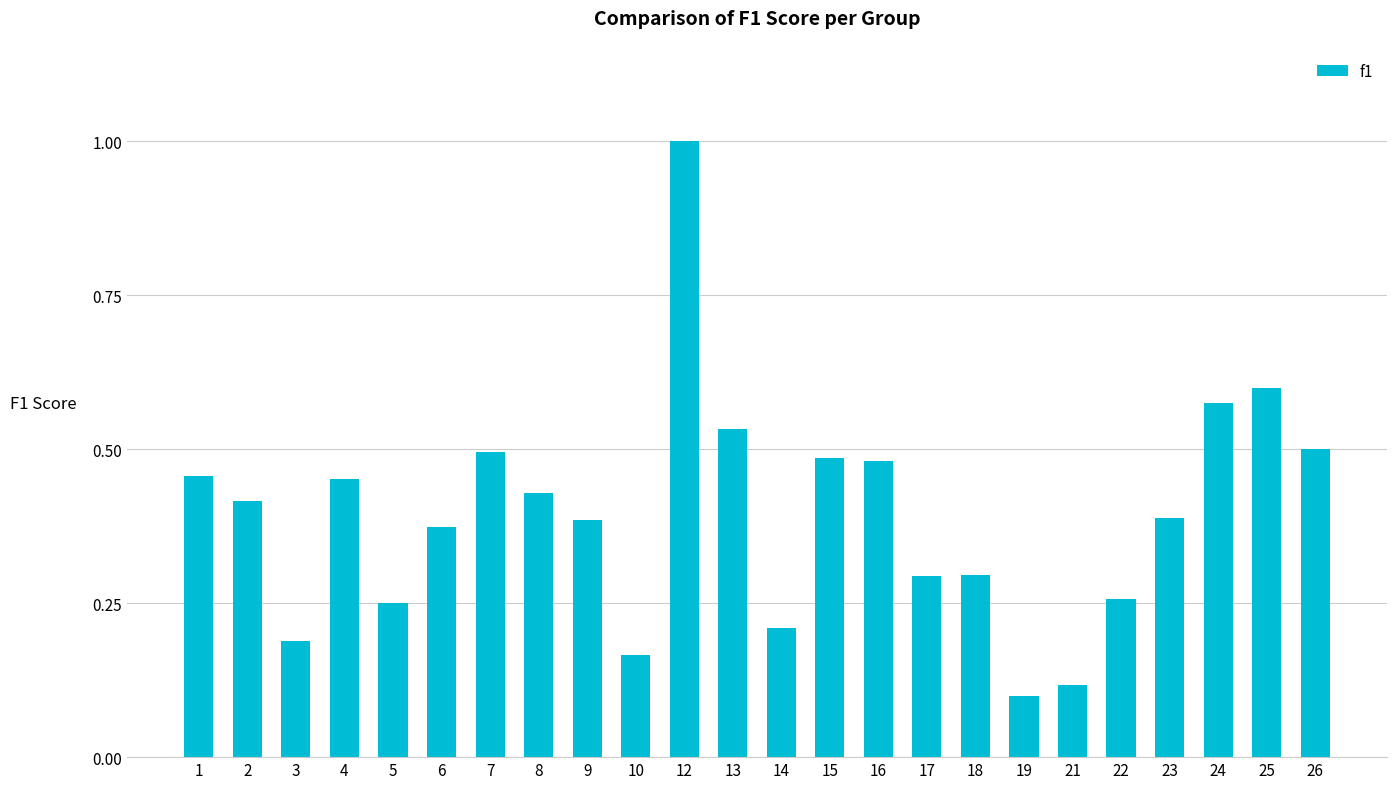

Count the values in the range 0 to 1.

24